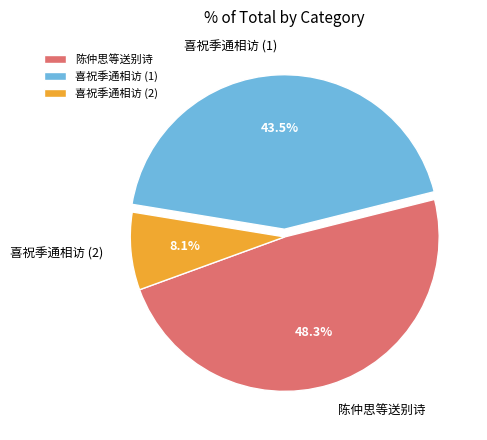

What is the total percentage of 喜祝季通相访 (2) and 喜祝季通相访 (1)?

51.7%